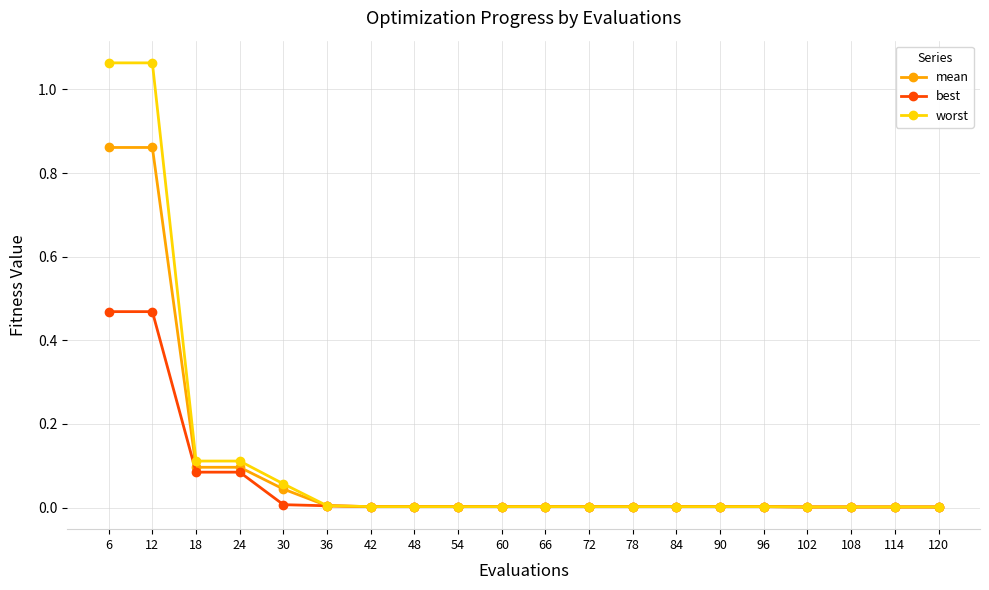

How many lines are shown in the chart?

3